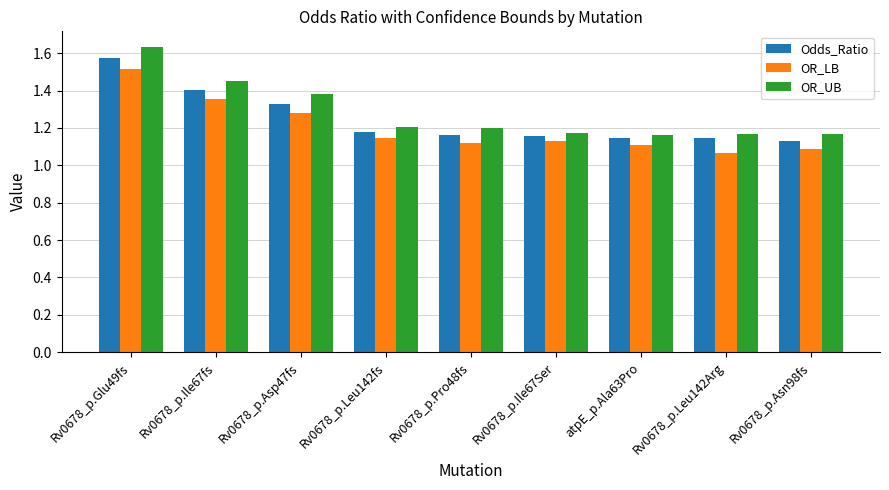

How many groups of bars are there?

9